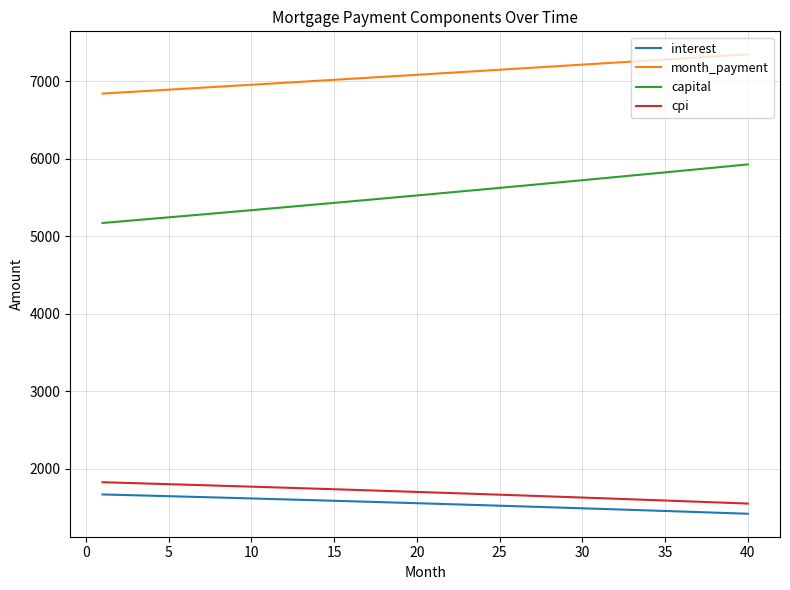

Which series has the largest total across all categories?

month_payment